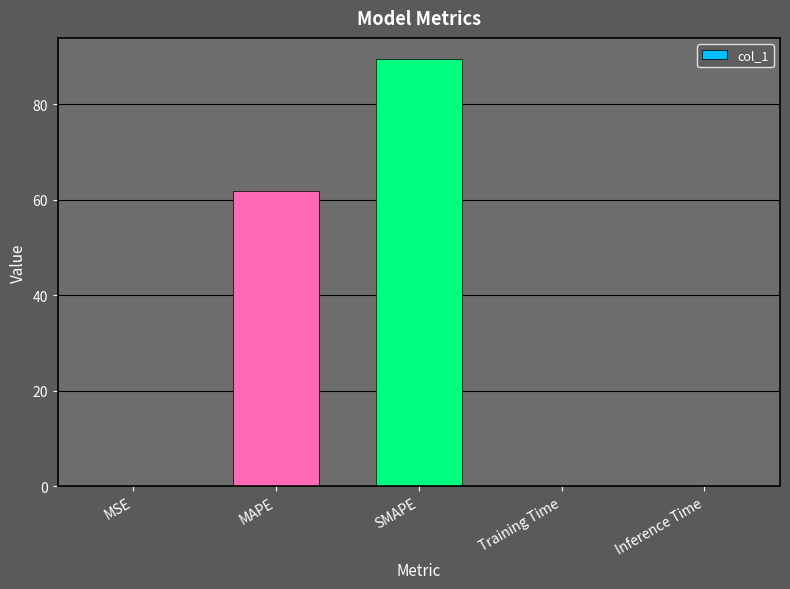

What value does the data have at MAPE?

61.8